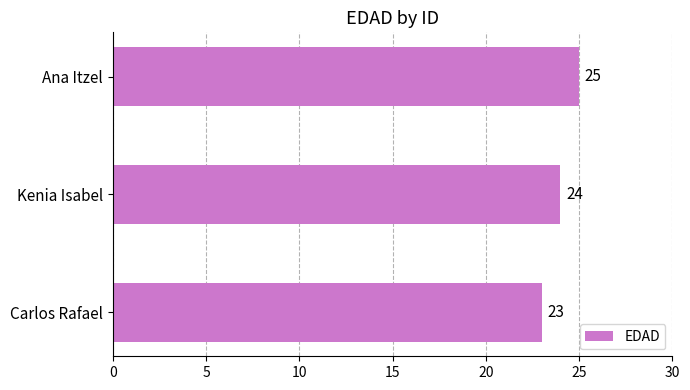

At which label is the value closest to 24?

Kenia Isabel